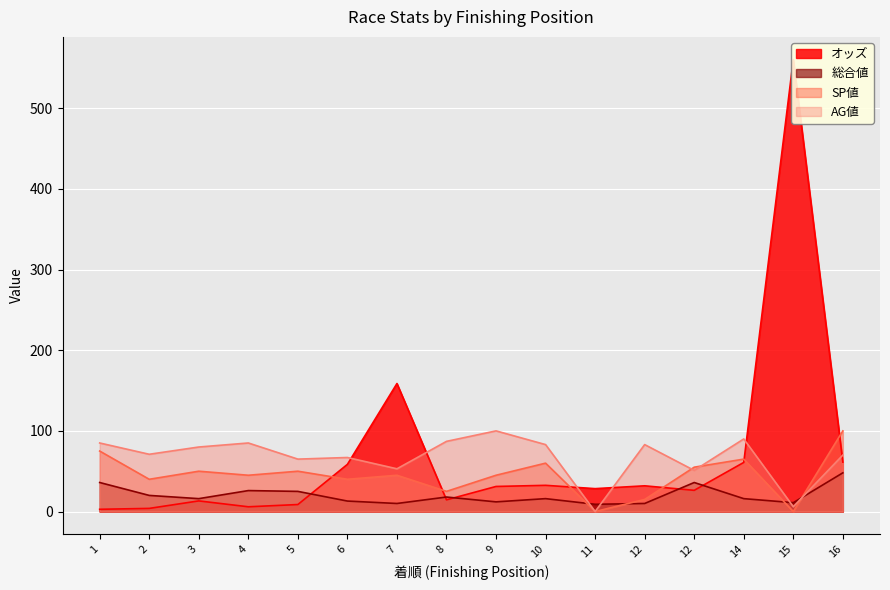

What is the average value of the AG値 series?

67